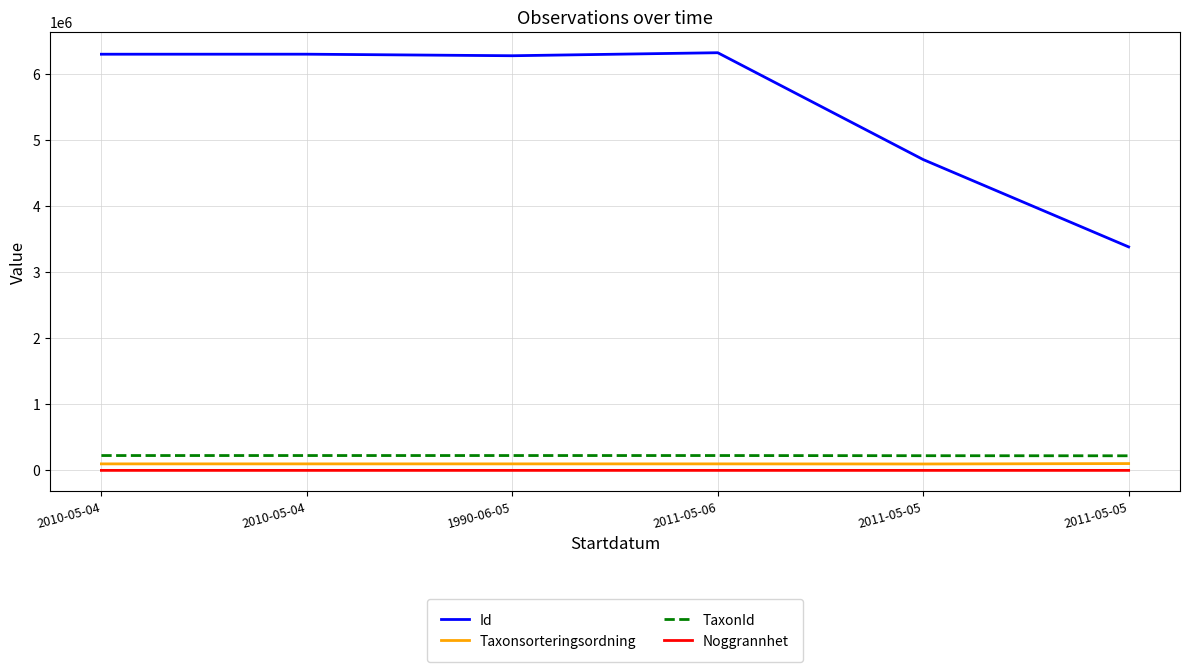

Where does the Taxonsorteringsordning series first go above 98539?

2011-05-05